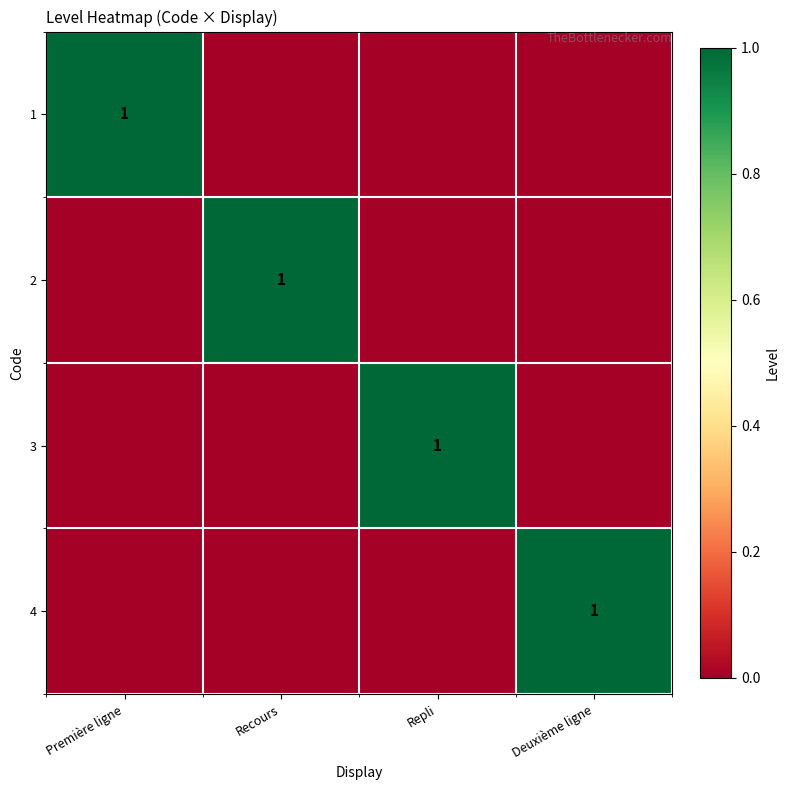

True or false: 1 has a value of 2 at Première ligne.

False